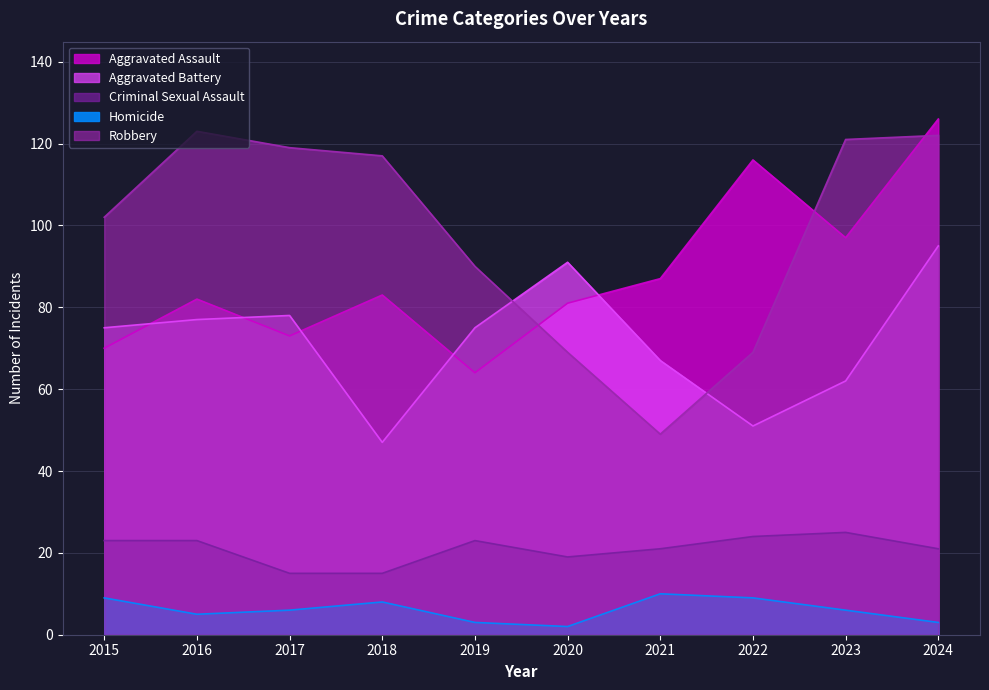

True or false: Homicide and Robbery intersect in this chart.

False